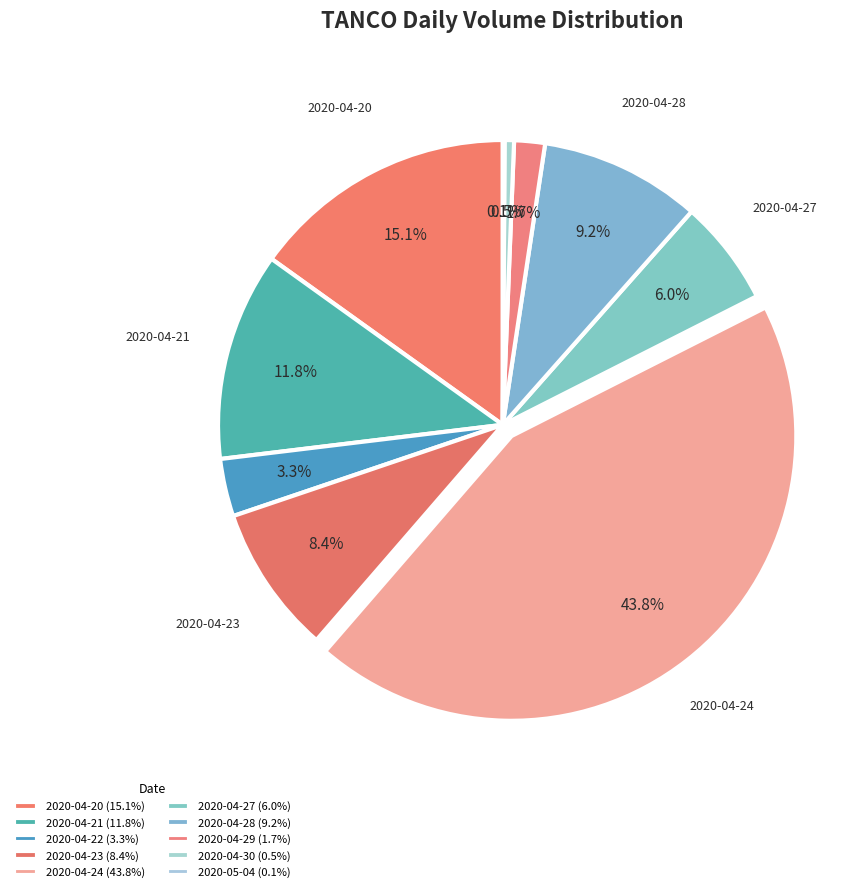

Combined, what portion of the pie is 2020-04-20 and 2020-04-28?

24.2%